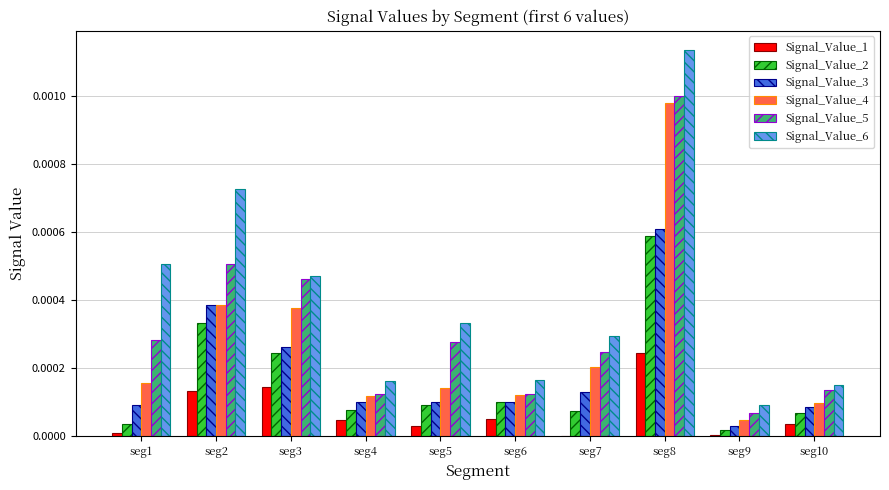

Which series has the largest range (max minus min)?

Signal_Value_6